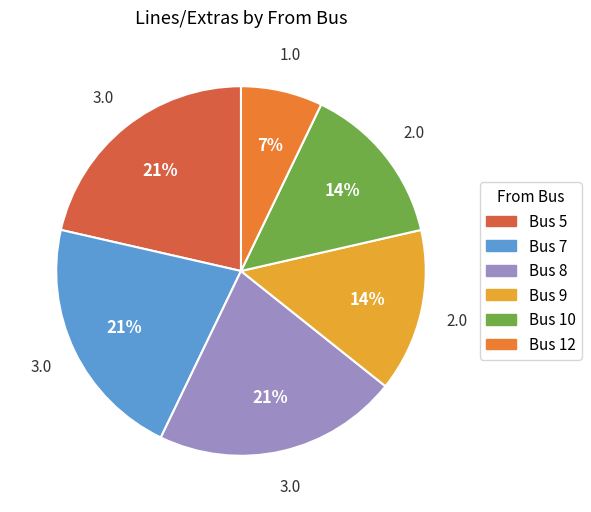

Which slice is the smallest?

Bus 12